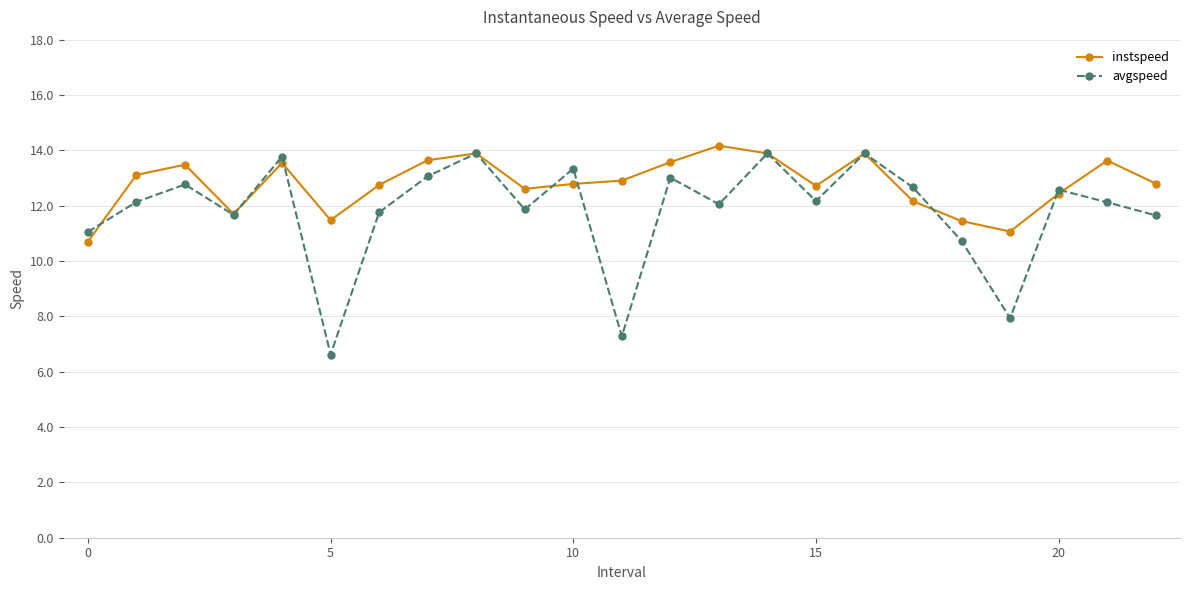

Which series has the largest total across all categories?

instspeed